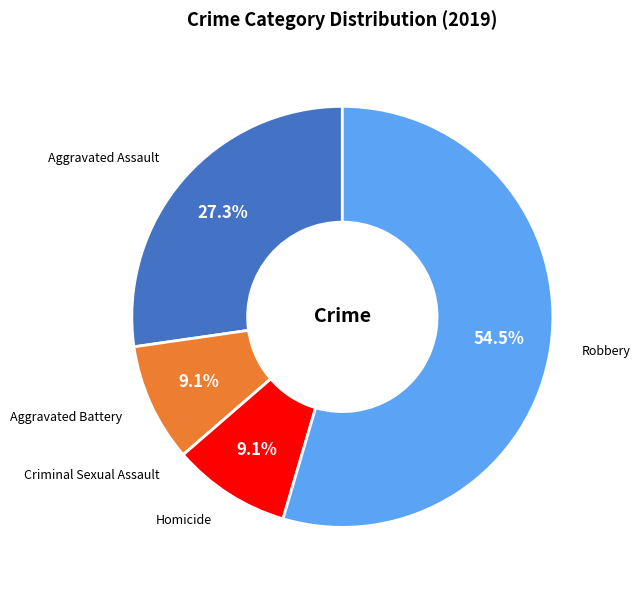

What is the ratio of the value at Robbery to the value at Aggravated Assault?

2.0